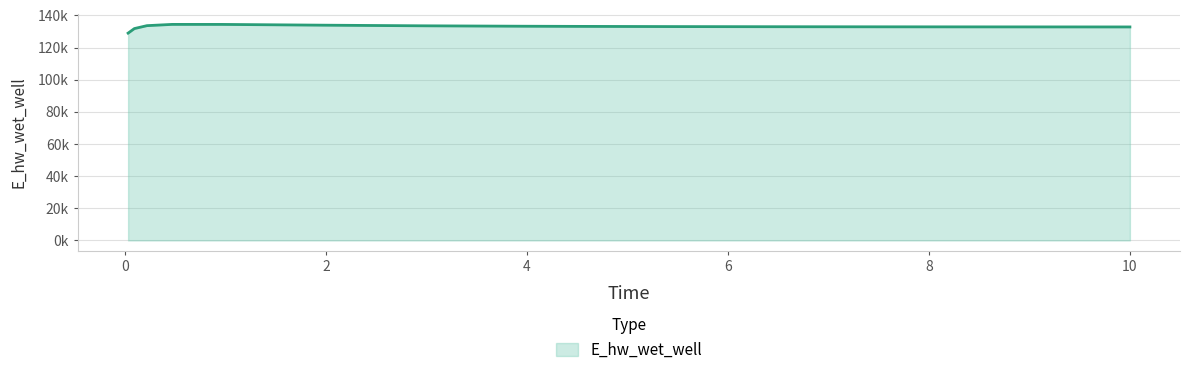

What is the minimum value shown in the chart?

128994.6